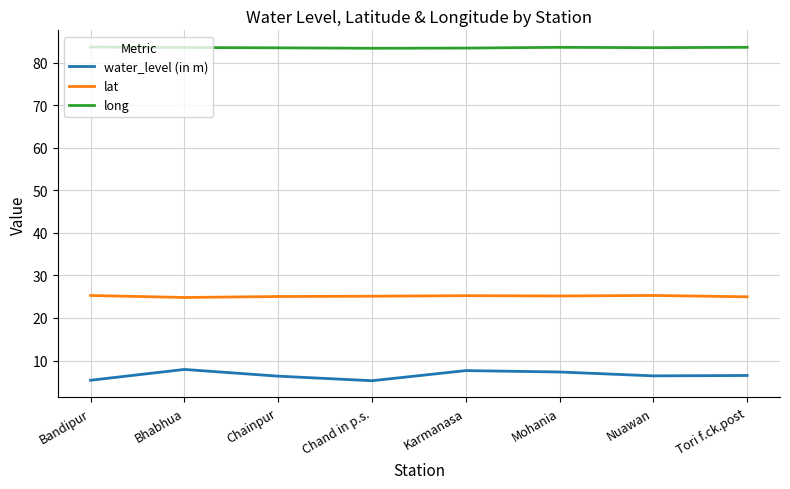

True or false: lat and long intersect in this chart.

False